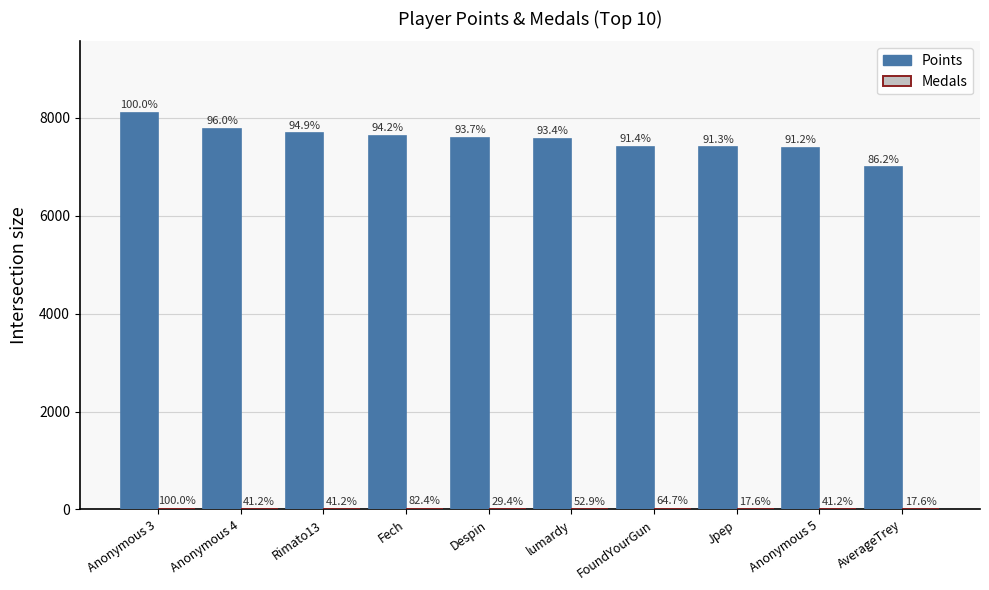

What is the smallest value displayed?

3